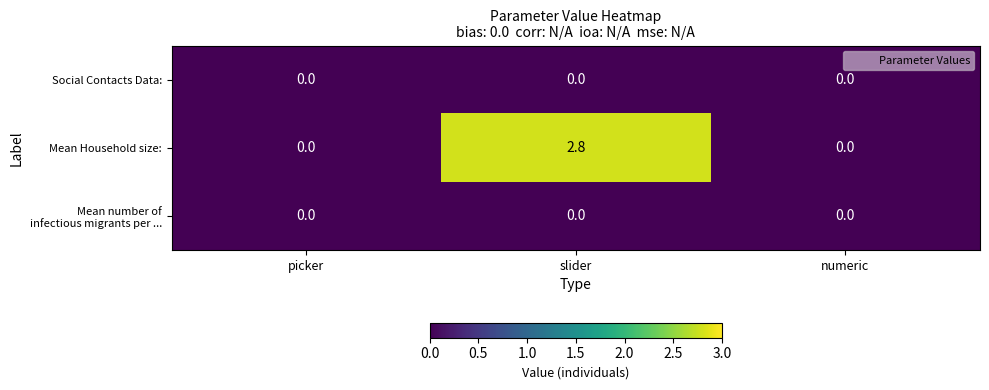

Which series changed the most between slider and numeric?

Mean Household size: